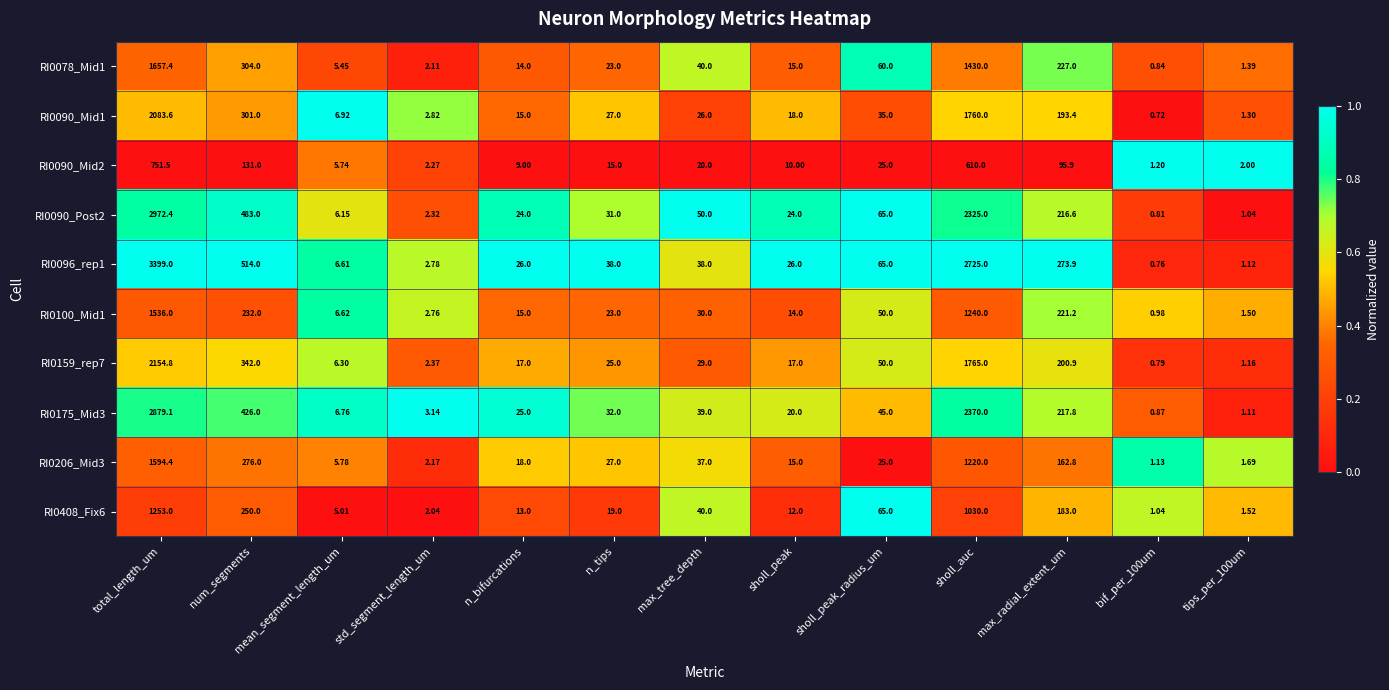

What is the spread (max minus min) of values at sholl_peak?

16.0